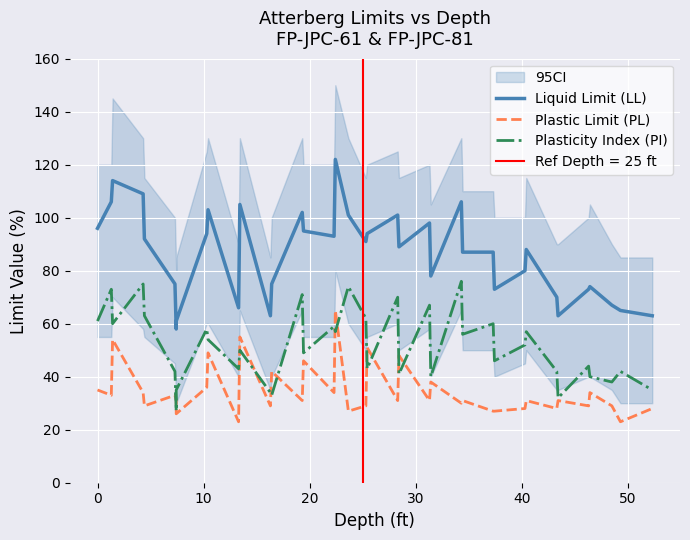

What are all the series names shown in the legend?

Liquid Limit (LL), Plastic Limit (PL), Plasticity Index (PI)